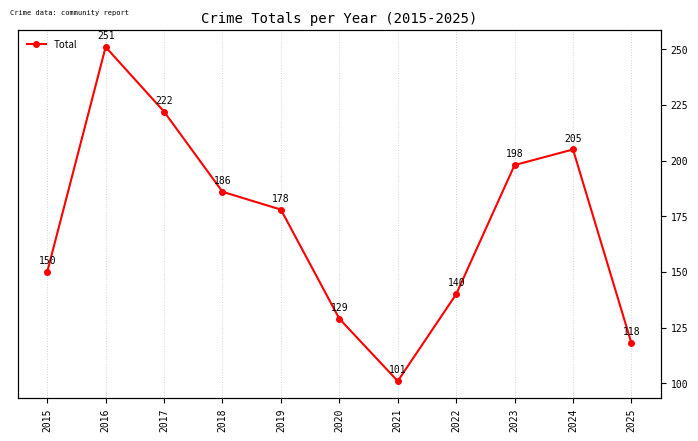

What value does the data have at 2020, to the nearest 50?

150